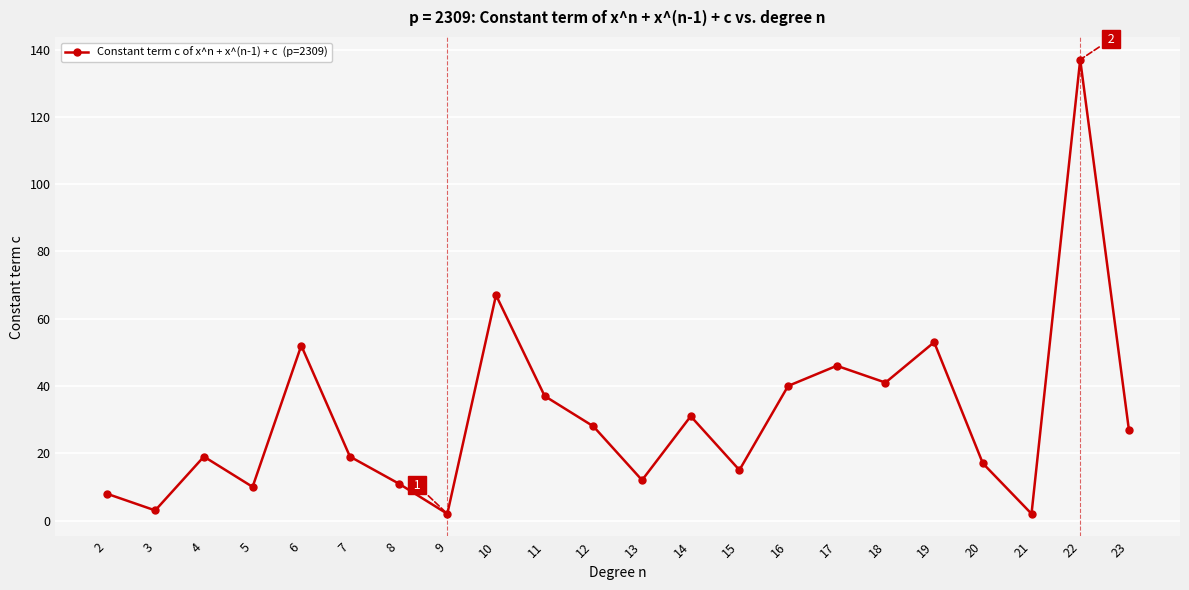

Reading right to left, list all the values displayed in this chart.

27	137	2	17	53	41	46	40	15	31	12	28	37	67	2	11	19	52	10	19	3	8